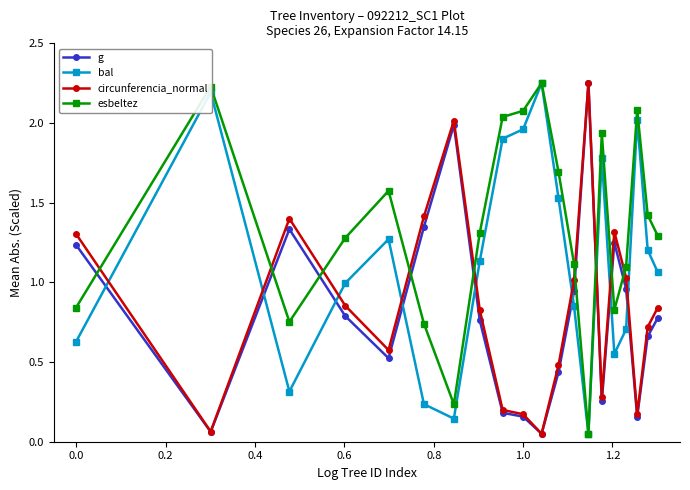

What is the value of the esbeltez point at the 18th from the left?

2.1